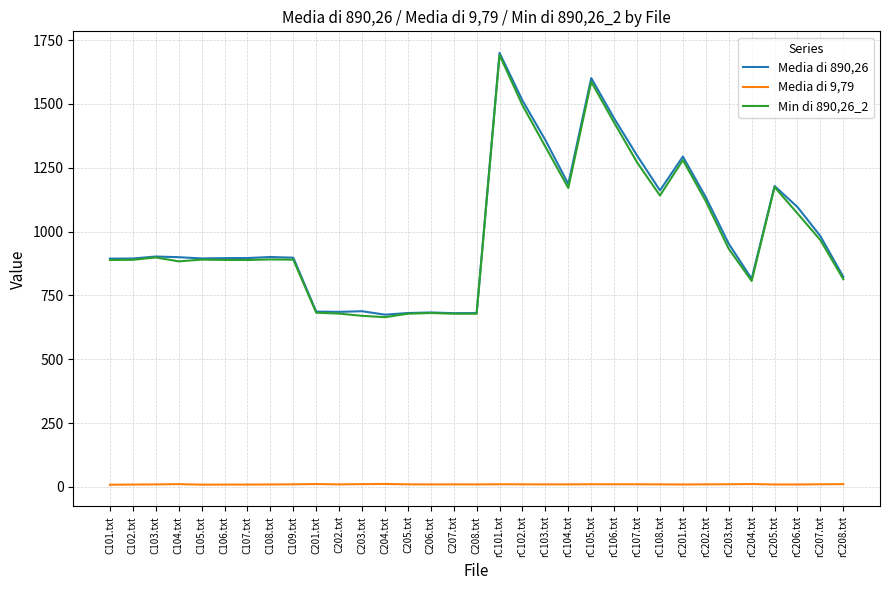

Where does the Media di 890,26 series first go above 899?

C103.txt